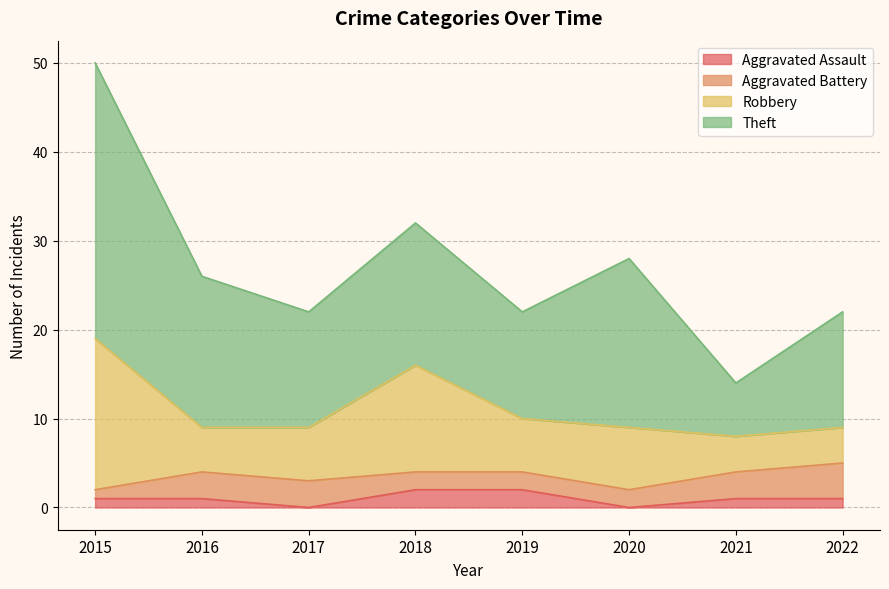

What is the value of the Aggravated Battery point at the 7th from the left?

3